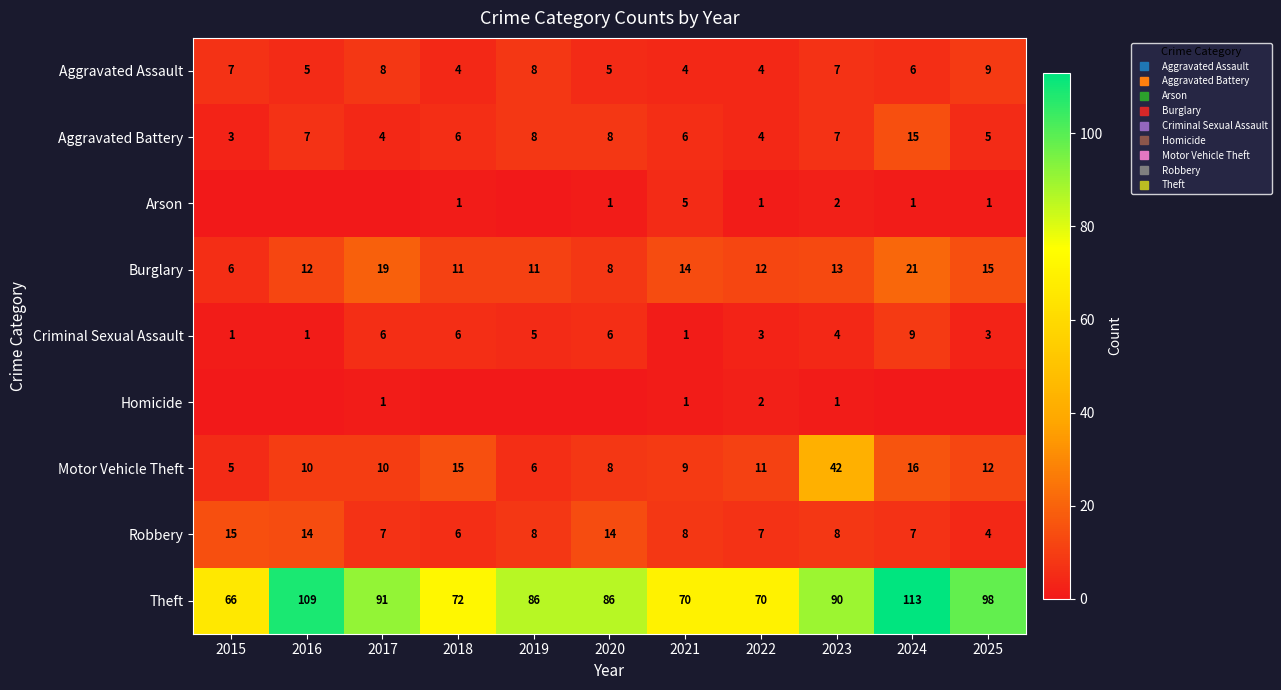

Which series has the largest total across all categories?

Theft